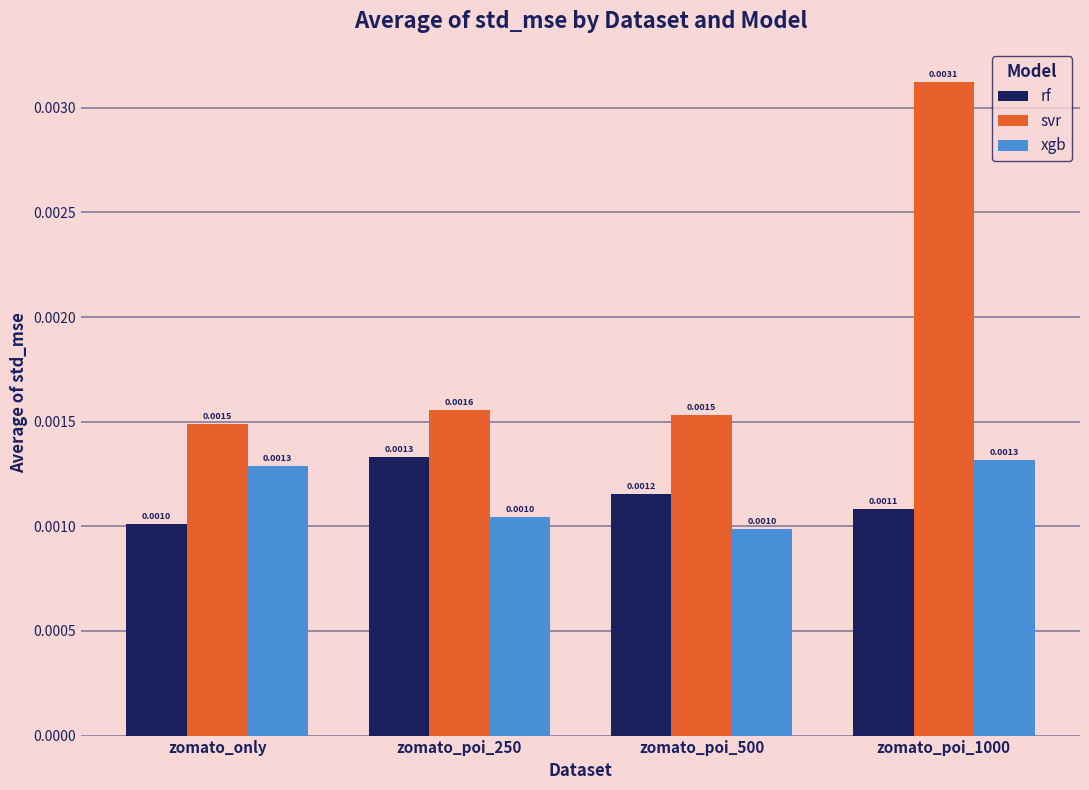

Which category has the lowest value in the rf series?

zomato_only